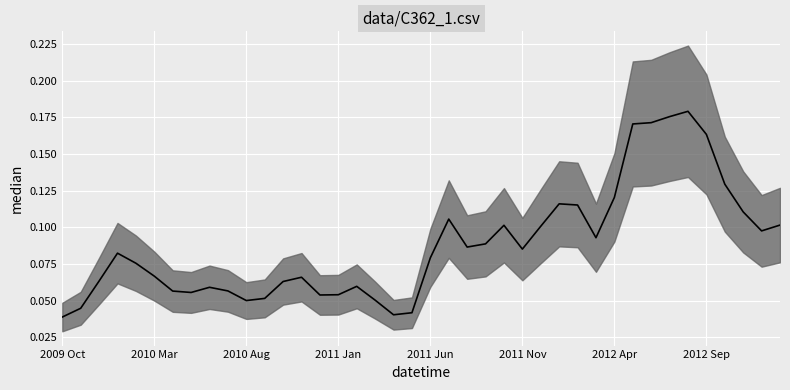

Reading right to left, what are all the values shown in this chart?

2013 Jan=0.1	2012 Dec=0.1	2012 Nov=0.1	2012 Oct=0.1	2012 Sep=0.2	2012 Aug=0.2	2012 Jul=0.2	2012 Jun=0.2	2012 May=0.2	2012 Apr=0.1	2012 Mar=0.1	2012 Feb=0.1	2012 Jan=0.1	2011 Dec=0.1	2011 Nov=0.1	2011 Oct=0.1	2011 Sep=0.1	2011 Aug=0.1	2011 Jul=0.1	2011 Jun=0.1	2011 May=0.0	2011 Apr=0.0	2011 Mar=0.1	2011 Feb=0.1	2011 Jan=0.1	2010 Dec=0.1	2010 Nov=0.1	2010 Oct=0.1	2010 Sep=0.1	2010 Aug=0.1	2010 Jul=0.1	2010 Jun=0.1	2010 May=0.1	2010 Apr=0.1	2010 Mar=0.1	2010 Feb=0.1	2010 Jan=0.1	2009 Dec=0.1	2009 Nov=0.0	2009 Oct=0.0